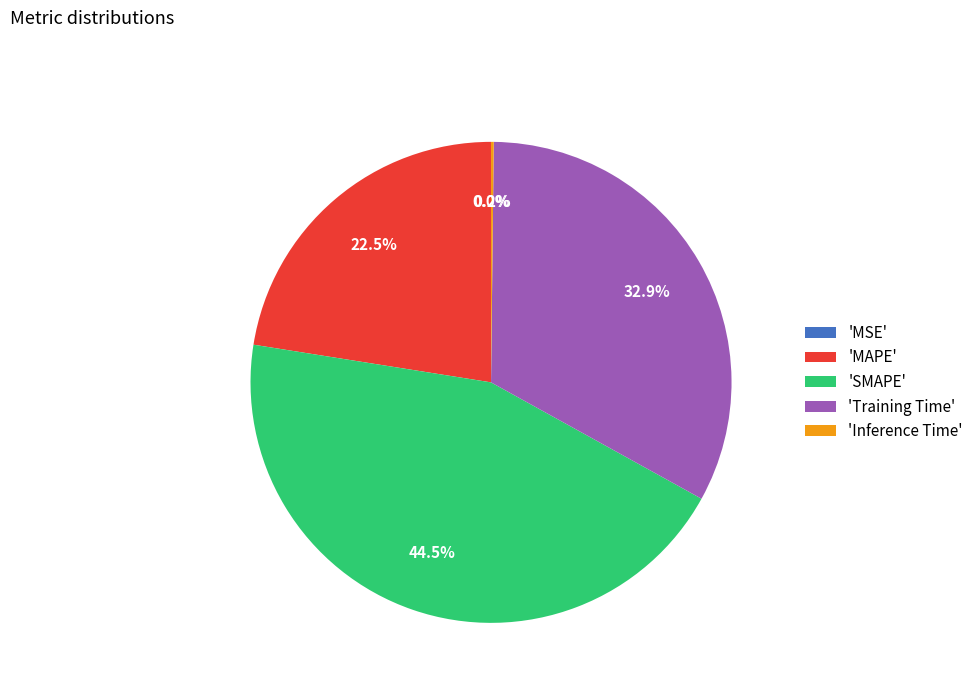

Which category has the biggest portion of the pie?

'SMAPE'